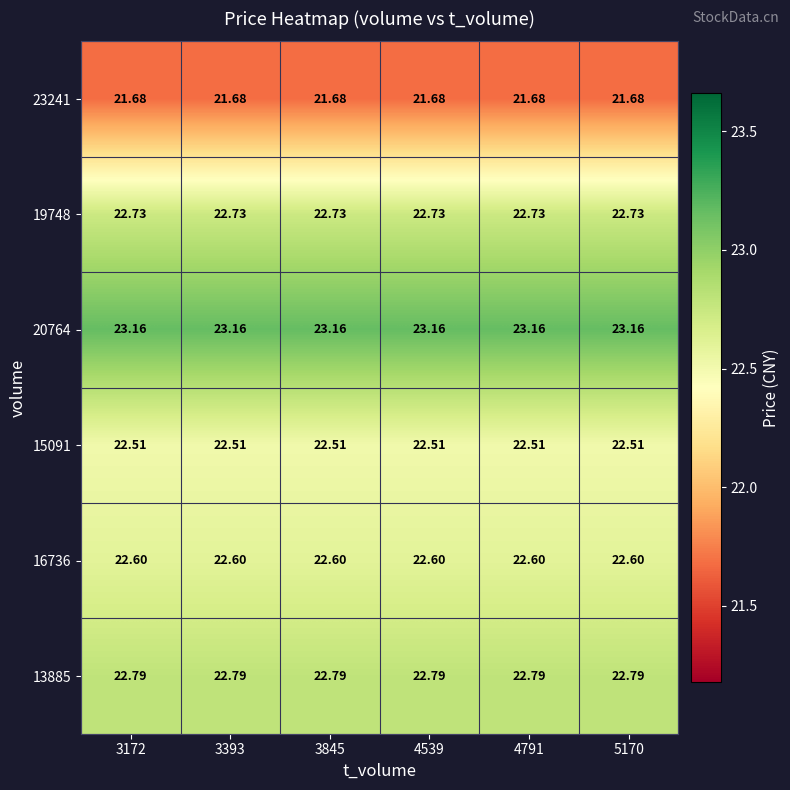

Which series has the largest total across all categories?

20764